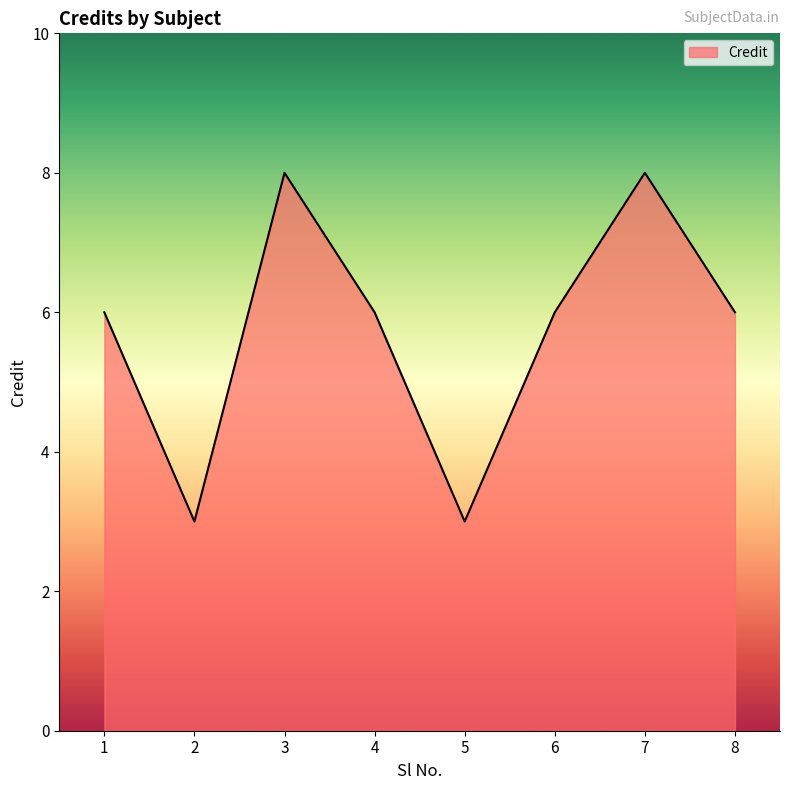

Which has a higher value, 7 or 2?

7